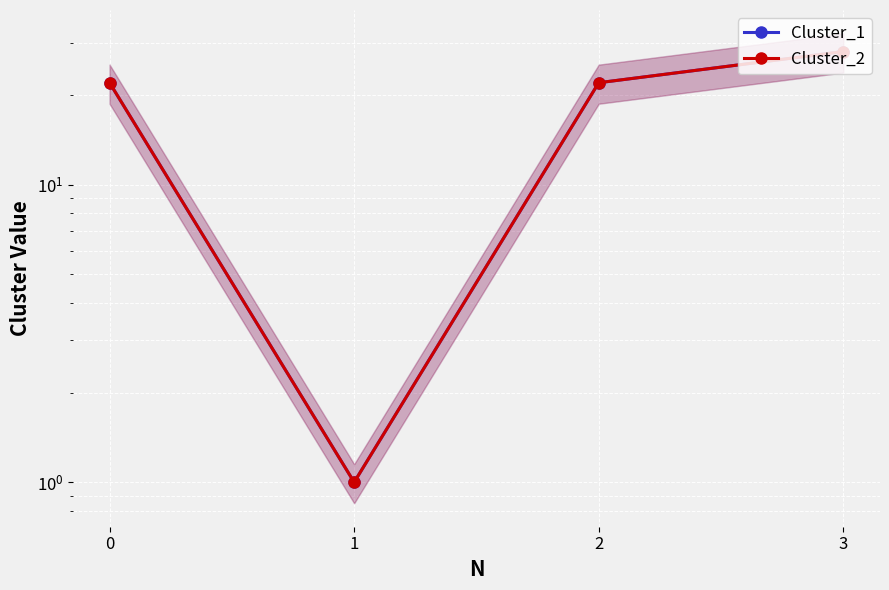

What is the value of the Cluster_1 point at the 4th from the left?

28